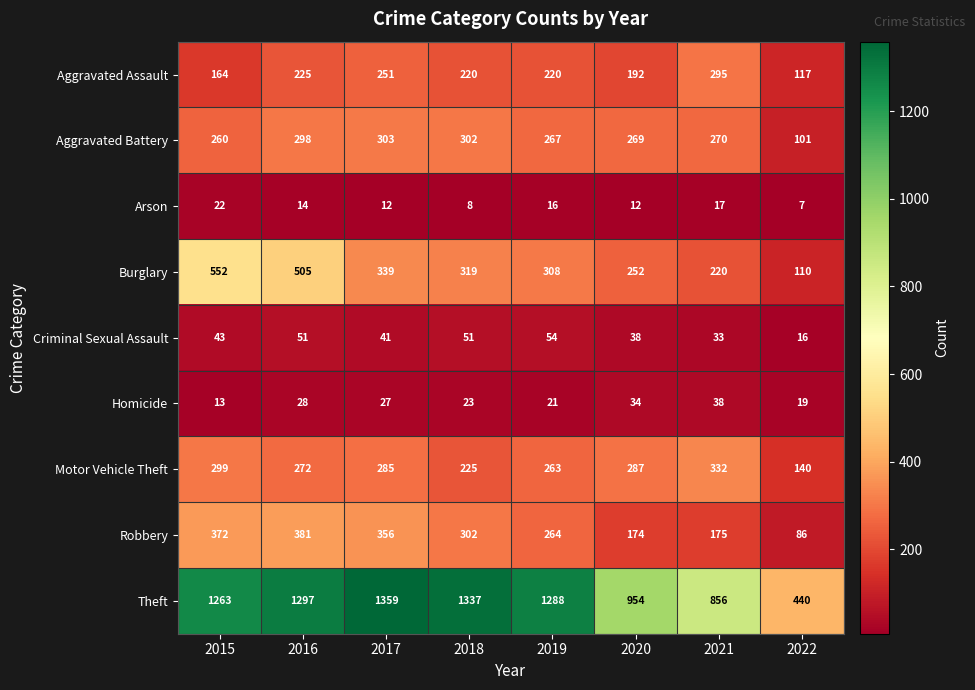

The Theft series shows 305 at 2019. True or false?

False